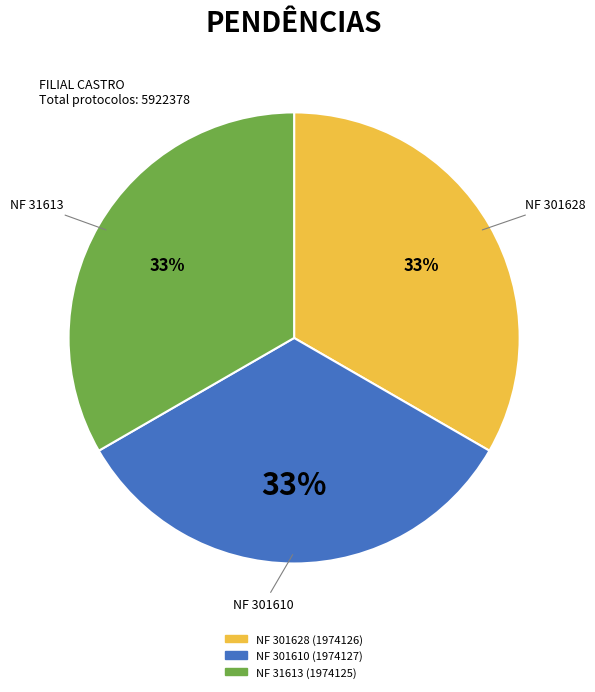

Is there a majority slice in this chart?

No